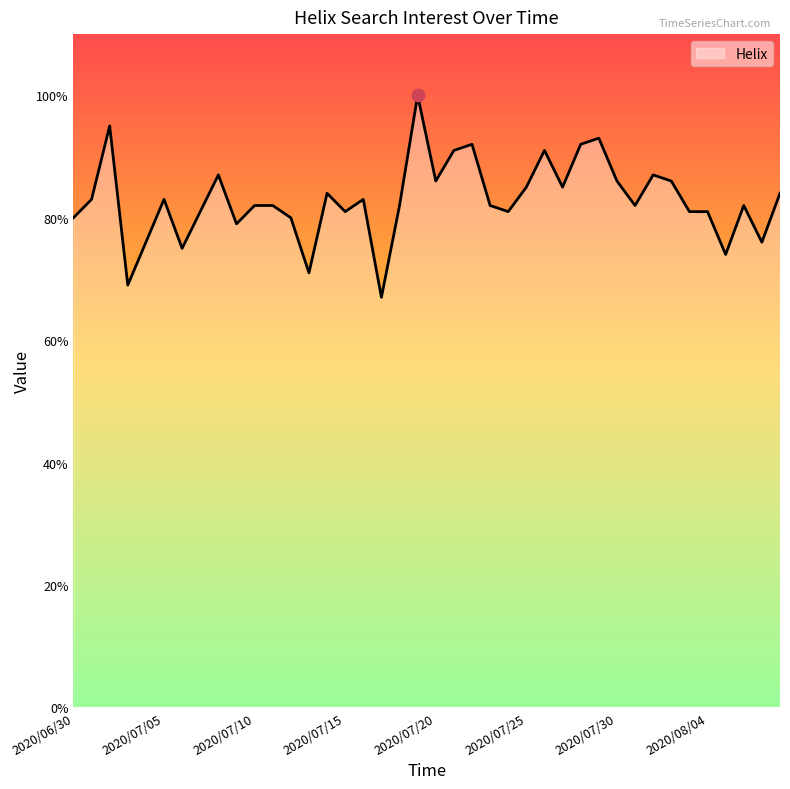

What is the minimum value shown in the chart?

67